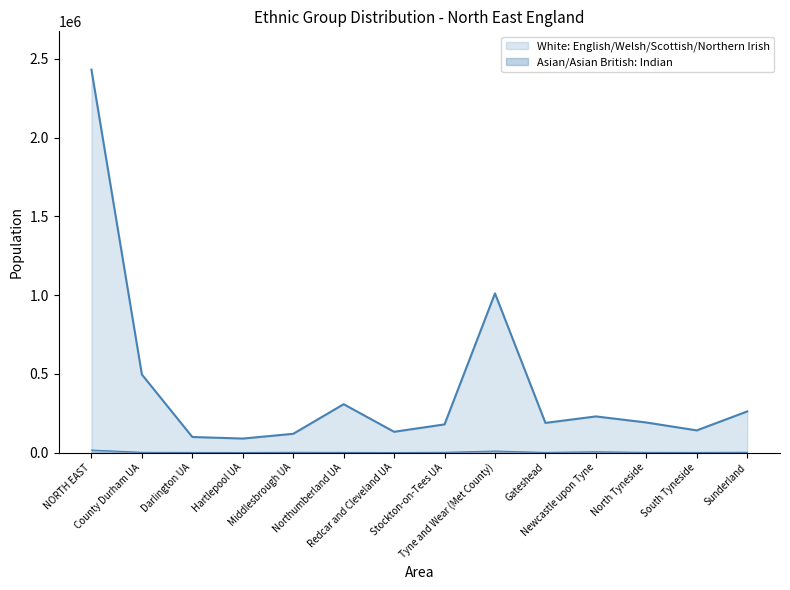

What is the greatest value displayed?

2431423